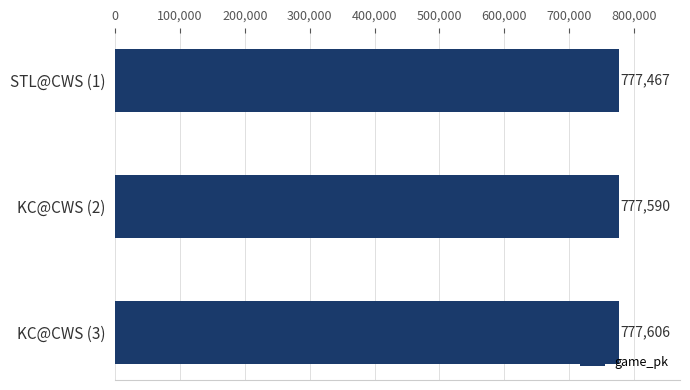

Reading bottom to top, what are all the values shown in this chart?

777606	777590	777467